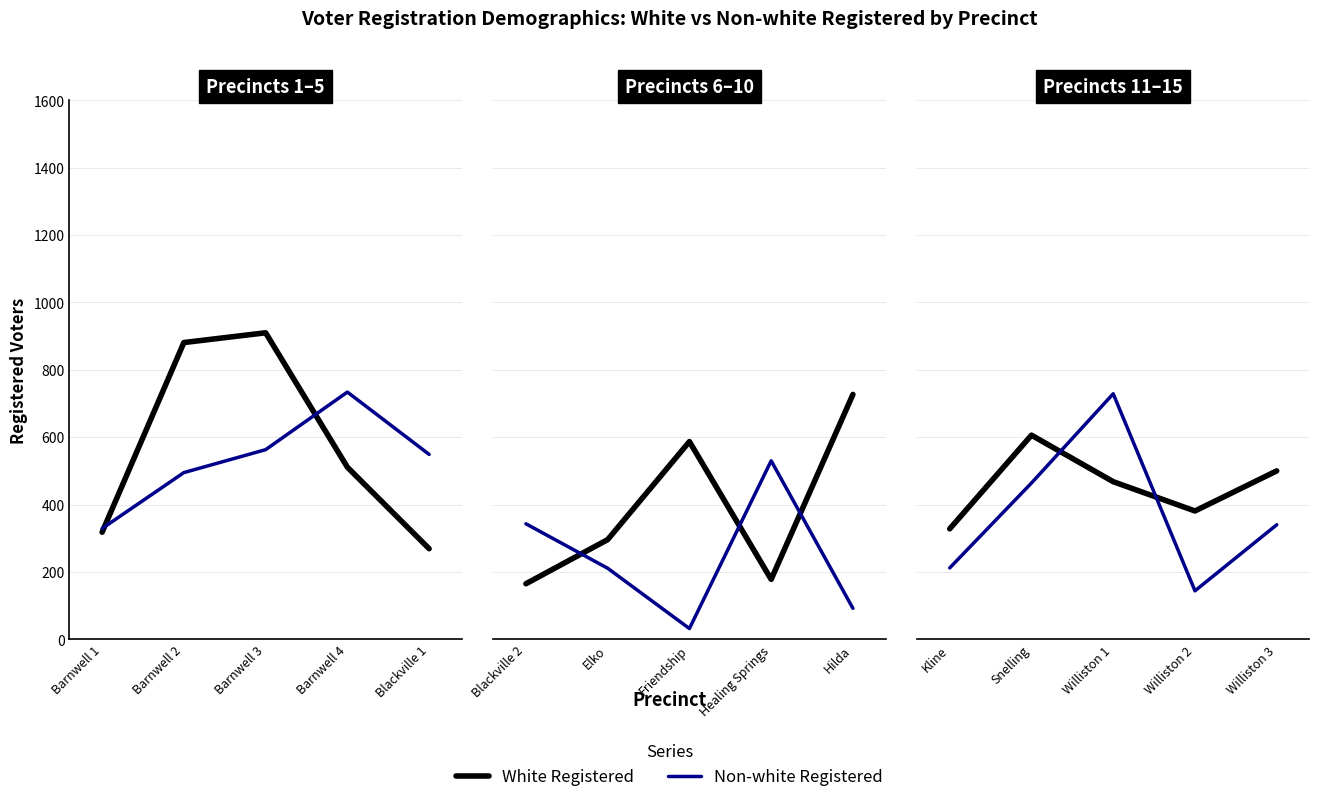

List the series in order of their overall mean, lowest first.

Non-white Registered, White Registered